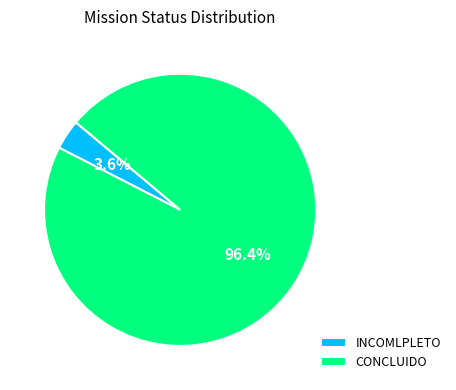

How many slices are in this pie chart?

2